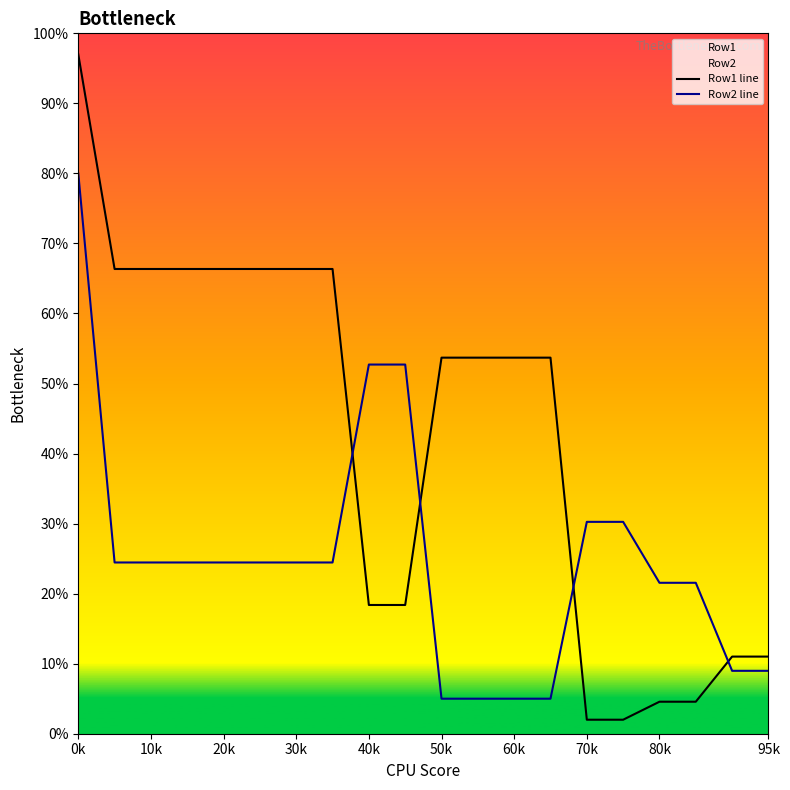

How many values in the Row2 line series are below 24?

8